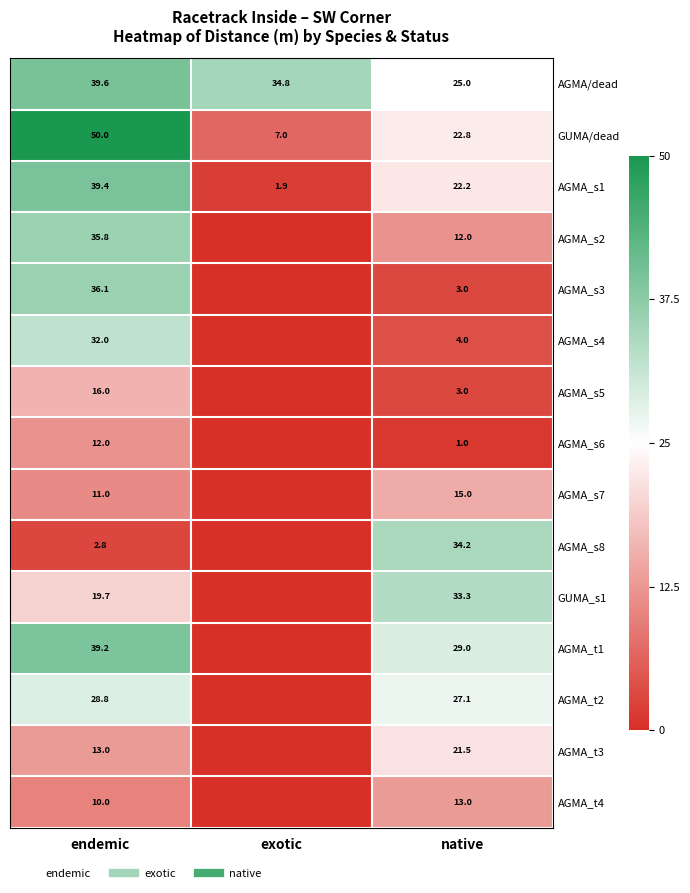

How many GUMA/dead values are between 7 and 50?

3